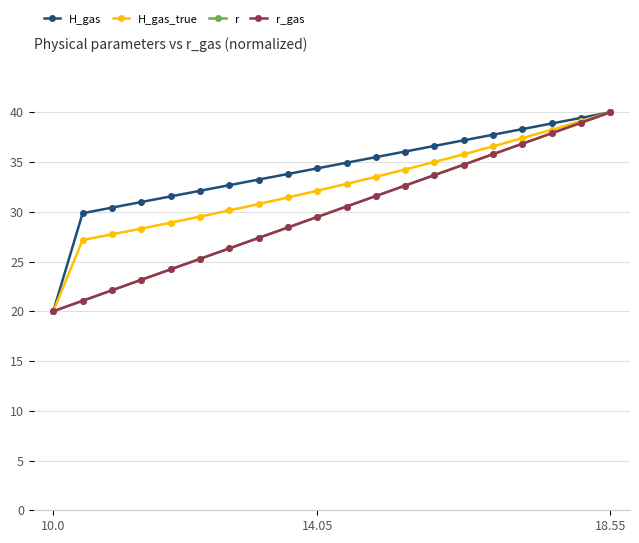

Is this an area chart (filled region under the line)?

No